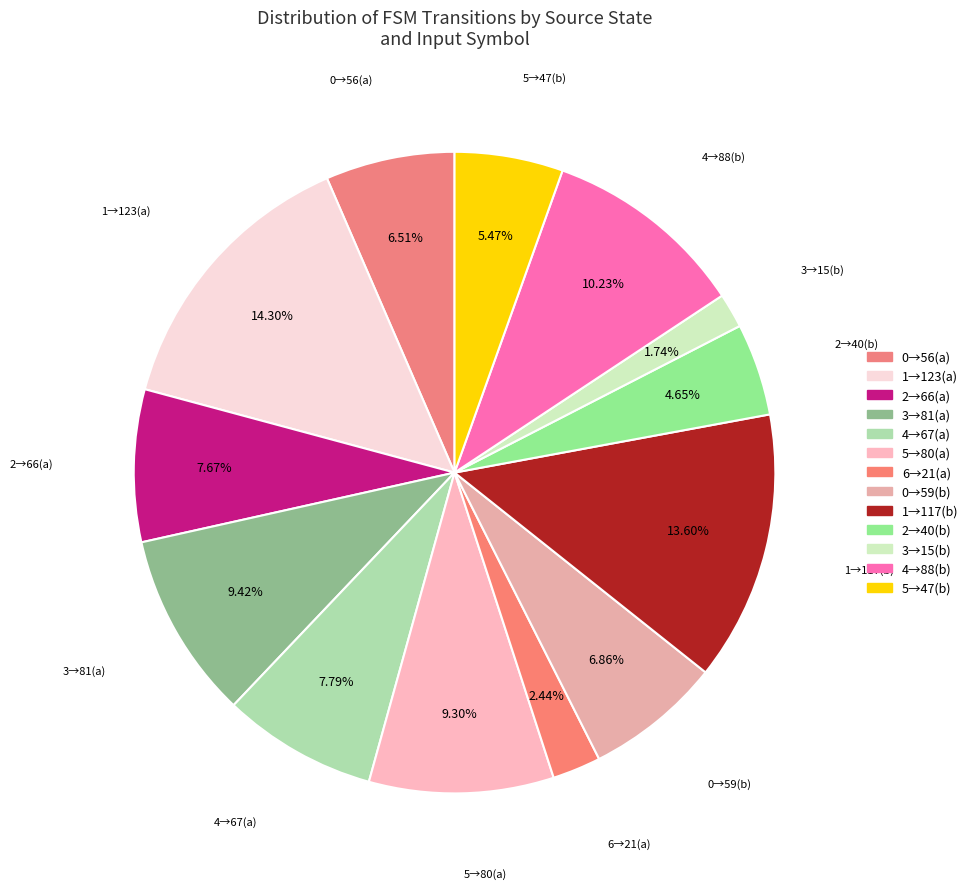

Count the number of slices in the pie.

13